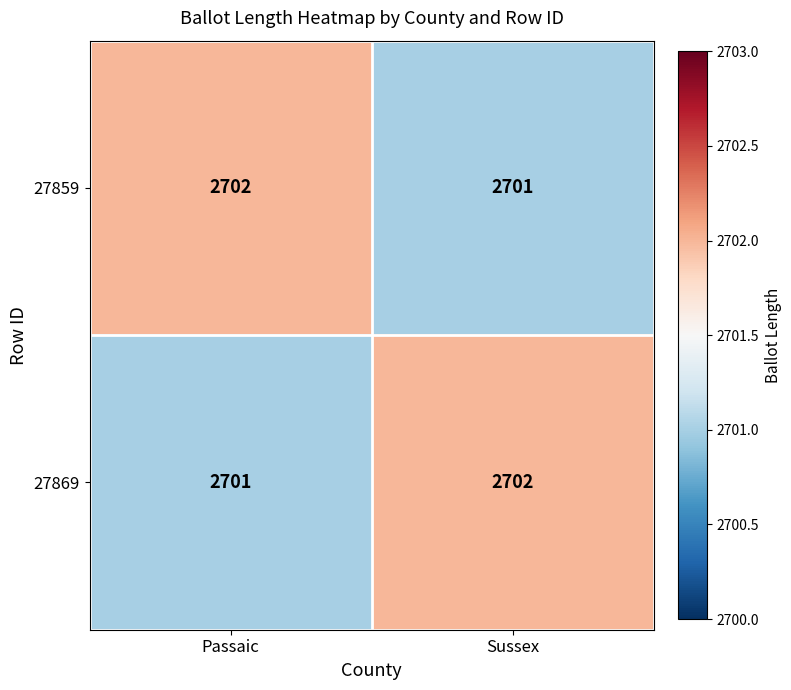

Is it true that 27869 equals 1171 at Sussex?

False